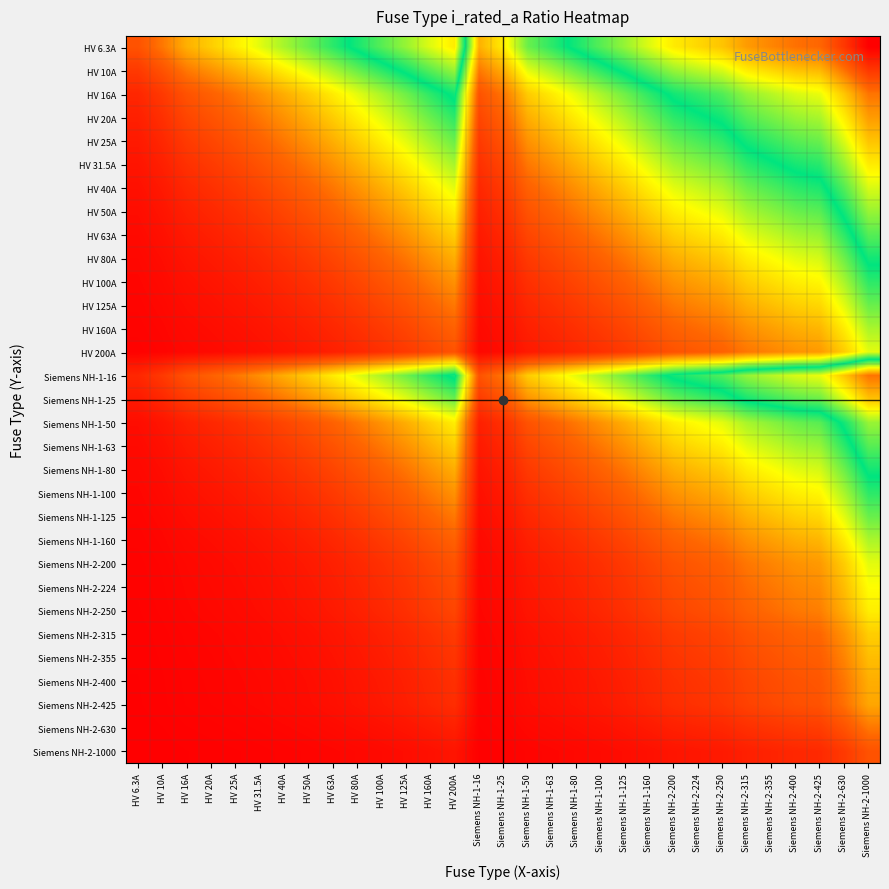

Reading left to right, list all the values displayed in this chart.

HV 6.3A: HV 6.3A=0.7	HV 10A=1.0	HV 16A=1.3	HV 20A=1.4	HV 25A=1.6	HV 31.5A=1.8	HV 40A=2.0	HV 50A=2.2	HV 63A=2.4	HV 80A=2.6	HV 100A=2.8	HV 125A=3.0	HV 160A=3.3	HV 200A=3.5	Siemens NH-1-16=1.3	Siemens NH-1-25=1.6	Siemens NH-1-50=2.2	Siemens NH-1-63=2.4	Siemens NH-1-80=2.6	Siemens NH-1-100=2.8	Siemens NH-1-125=3.0	Siemens NH-1-160=3.3	Siemens NH-2-200=3.5	Siemens NH-2-224=3.6	Siemens NH-2-250=3.7	Siemens NH-2-315=3.9	Siemens NH-2-355=4.0	Siemens NH-2-400=4.2	Siemens NH-2-425=4.2	Siemens NH-2-630=4.6	Siemens NH-2-1000=5.1
HV 10A: HV 6.3A=0.5	HV 10A=0.7	HV 16A=1.0	HV 20A=1.1	HV 25A=1.3	HV 31.5A=1.4	HV 40A=1.6	HV 50A=1.8	HV 63A=2.0	HV 80A=2.2	HV 100A=2.4	HV 125A=2.6	HV 160A=2.8	HV 200A=3.0	Siemens NH-1-16=1.0	Siemens NH-1-25=1.3	Siemens NH-1-50=1.8	Siemens NH-1-63=2.0	Siemens NH-1-80=2.2	Siemens NH-1-100=2.4	Siemens NH-1-125=2.6	Siemens NH-1-160=2.8	Siemens NH-2-200=3.0	Siemens NH-2-224=3.2	Siemens NH-2-250=3.3	Siemens NH-2-315=3.5	Siemens NH-2-355=3.6	Siemens NH-2-400=3.7	Siemens NH-2-425=3.8	Siemens NH-2-630=4.2	Siemens NH-2-1000=4.6
HV 16A: HV 6.3A=0.3	HV 10A=0.5	HV 16A=0.7	HV 20A=0.8	HV 25A=0.9	HV 31.5A=1.1	HV 40A=1.3	HV 50A=1.4	HV 63A=1.6	HV 80A=1.8	HV 100A=2.0	HV 125A=2.2	HV 160A=2.4	HV 200A=2.6	Siemens NH-1-16=0.7	Siemens NH-1-25=0.9	Siemens NH-1-50=1.4	Siemens NH-1-63=1.6	Siemens NH-1-80=1.8	Siemens NH-1-100=2.0	Siemens NH-1-125=2.2	Siemens NH-1-160=2.4	Siemens NH-2-200=2.6	Siemens NH-2-224=2.7	Siemens NH-2-250=2.8	Siemens NH-2-315=3.0	Siemens NH-2-355=3.1	Siemens NH-2-400=3.3	Siemens NH-2-425=3.3	Siemens NH-2-630=3.7	Siemens NH-2-1000=4.2
HV 20A: HV 6.3A=0.3	HV 10A=0.4	HV 16A=0.6	HV 20A=0.7	HV 25A=0.8	HV 31.5A=0.9	HV 40A=1.1	HV 50A=1.3	HV 63A=1.4	HV 80A=1.6	HV 100A=1.8	HV 125A=2.0	HV 160A=2.2	HV 200A=2.4	Siemens NH-1-16=0.6	Siemens NH-1-25=0.8	Siemens NH-1-50=1.3	Siemens NH-1-63=1.4	Siemens NH-1-80=1.6	Siemens NH-1-100=1.8	Siemens NH-1-125=2.0	Siemens NH-1-160=2.2	Siemens NH-2-200=2.4	Siemens NH-2-224=2.5	Siemens NH-2-250=2.6	Siemens NH-2-315=2.8	Siemens NH-2-355=2.9	Siemens NH-2-400=3.0	Siemens NH-2-425=3.1	Siemens NH-2-630=3.5	Siemens NH-2-1000=3.9
HV 25A: HV 6.3A=0.2	HV 10A=0.3	HV 16A=0.5	HV 20A=0.6	HV 25A=0.7	HV 31.5A=0.8	HV 40A=1.0	HV 50A=1.1	HV 63A=1.3	HV 80A=1.4	HV 100A=1.6	HV 125A=1.8	HV 160A=2.0	HV 200A=2.2	Siemens NH-1-16=0.5	Siemens NH-1-25=0.7	Siemens NH-1-50=1.1	Siemens NH-1-63=1.3	Siemens NH-1-80=1.4	Siemens NH-1-100=1.6	Siemens NH-1-125=1.8	Siemens NH-1-160=2.0	Siemens NH-2-200=2.2	Siemens NH-2-224=2.3	Siemens NH-2-250=2.4	Siemens NH-2-315=2.6	Siemens NH-2-355=2.7	Siemens NH-2-400=2.8	Siemens NH-2-425=2.9	Siemens NH-2-630=3.3	Siemens NH-2-1000=3.7
HV 31.5A: HV 6.3A=0.2	HV 10A=0.3	HV 16A=0.4	HV 20A=0.5	HV 25A=0.6	HV 31.5A=0.7	HV 40A=0.8	HV 50A=1.0	HV 63A=1.1	HV 80A=1.3	HV 100A=1.4	HV 125A=1.6	HV 160A=1.8	HV 200A=2.0	Siemens NH-1-16=0.4	Siemens NH-1-25=0.6	Siemens NH-1-50=1.0	Siemens NH-1-63=1.1	Siemens NH-1-80=1.3	Siemens NH-1-100=1.4	Siemens NH-1-125=1.6	Siemens NH-1-160=1.8	Siemens NH-2-200=2.0	Siemens NH-2-224=2.1	Siemens NH-2-250=2.2	Siemens NH-2-315=2.4	Siemens NH-2-355=2.5	Siemens NH-2-400=2.6	Siemens NH-2-425=2.7	Siemens NH-2-630=3.0	Siemens NH-2-1000=3.5
HV 40A: HV 6.3A=0.1	HV 10A=0.2	HV 16A=0.3	HV 20A=0.4	HV 25A=0.5	HV 31.5A=0.6	HV 40A=0.7	HV 50A=0.8	HV 63A=0.9	HV 80A=1.1	HV 100A=1.3	HV 125A=1.4	HV 160A=1.6	HV 200A=1.8	Siemens NH-1-16=0.3	Siemens NH-1-25=0.5	Siemens NH-1-50=0.8	Siemens NH-1-63=0.9	Siemens NH-1-80=1.1	Siemens NH-1-100=1.3	Siemens NH-1-125=1.4	Siemens NH-1-160=1.6	Siemens NH-2-200=1.8	Siemens NH-2-224=1.9	Siemens NH-2-250=2.0	Siemens NH-2-315=2.2	Siemens NH-2-355=2.3	Siemens NH-2-400=2.4	Siemens NH-2-425=2.5	Siemens NH-2-630=2.8	Siemens NH-2-1000=3.3
HV 50A: HV 6.3A=0.1	HV 10A=0.2	HV 16A=0.3	HV 20A=0.3	HV 25A=0.4	HV 31.5A=0.5	HV 40A=0.6	HV 50A=0.7	HV 63A=0.8	HV 80A=1.0	HV 100A=1.1	HV 125A=1.3	HV 160A=1.4	HV 200A=1.6	Siemens NH-1-16=0.3	Siemens NH-1-25=0.4	Siemens NH-1-50=0.7	Siemens NH-1-63=0.8	Siemens NH-1-80=1.0	Siemens NH-1-100=1.1	Siemens NH-1-125=1.3	Siemens NH-1-160=1.4	Siemens NH-2-200=1.6	Siemens NH-2-224=1.7	Siemens NH-2-250=1.8	Siemens NH-2-315=2.0	Siemens NH-2-355=2.1	Siemens NH-2-400=2.2	Siemens NH-2-425=2.3	Siemens NH-2-630=2.6	Siemens NH-2-1000=3.0
HV 63A: HV 6.3A=0.1	HV 10A=0.1	HV 16A=0.2	HV 20A=0.3	HV 25A=0.3	HV 31.5A=0.4	HV 40A=0.5	HV 50A=0.6	HV 63A=0.7	HV 80A=0.8	HV 100A=1.0	HV 125A=1.1	HV 160A=1.3	HV 200A=1.4	Siemens NH-1-16=0.2	Siemens NH-1-25=0.3	Siemens NH-1-50=0.6	Siemens NH-1-63=0.7	Siemens NH-1-80=0.8	Siemens NH-1-100=1.0	Siemens NH-1-125=1.1	Siemens NH-1-160=1.3	Siemens NH-2-200=1.4	Siemens NH-2-224=1.5	Siemens NH-2-250=1.6	Siemens NH-2-315=1.8	Siemens NH-2-355=1.9	Siemens NH-2-400=2.0	Siemens NH-2-425=2.0	Siemens NH-2-630=2.4	Siemens NH-2-1000=2.8
HV 80A: HV 6.3A=0.1	HV 10A=0.1	HV 16A=0.2	HV 20A=0.2	HV 25A=0.3	HV 31.5A=0.3	HV 40A=0.4	HV 50A=0.5	HV 63A=0.6	HV 80A=0.7	HV 100A=0.8	HV 125A=0.9	HV 160A=1.1	HV 200A=1.3	Siemens NH-1-16=0.2	Siemens NH-1-25=0.3	Siemens NH-1-50=0.5	Siemens NH-1-63=0.6	Siemens NH-1-80=0.7	Siemens NH-1-100=0.8	Siemens NH-1-125=0.9	Siemens NH-1-160=1.1	Siemens NH-2-200=1.3	Siemens NH-2-224=1.3	Siemens NH-2-250=1.4	Siemens NH-2-315=1.6	Siemens NH-2-355=1.7	Siemens NH-2-400=1.8	Siemens NH-2-425=1.8	Siemens NH-2-630=2.2	Siemens NH-2-1000=2.6
HV 100A: HV 6.3A=0.1	HV 10A=0.1	HV 16A=0.1	HV 20A=0.2	HV 25A=0.2	HV 31.5A=0.3	HV 40A=0.3	HV 50A=0.4	HV 63A=0.5	HV 80A=0.6	HV 100A=0.7	HV 125A=0.8	HV 160A=1.0	HV 200A=1.1	Siemens NH-1-16=0.1	Siemens NH-1-25=0.2	Siemens NH-1-50=0.4	Siemens NH-1-63=0.5	Siemens NH-1-80=0.6	Siemens NH-1-100=0.7	Siemens NH-1-125=0.8	Siemens NH-1-160=1.0	Siemens NH-2-200=1.1	Siemens NH-2-224=1.2	Siemens NH-2-250=1.3	Siemens NH-2-315=1.4	Siemens NH-2-355=1.5	Siemens NH-2-400=1.6	Siemens NH-2-425=1.7	Siemens NH-2-630=2.0	Siemens NH-2-1000=2.4
HV 125A: HV 6.3A=0.0	HV 10A=0.1	HV 16A=0.1	HV 20A=0.1	HV 25A=0.2	HV 31.5A=0.2	HV 40A=0.3	HV 50A=0.3	HV 63A=0.4	HV 80A=0.5	HV 100A=0.6	HV 125A=0.7	HV 160A=0.8	HV 200A=1.0	Siemens NH-1-16=0.1	Siemens NH-1-25=0.2	Siemens NH-1-50=0.3	Siemens NH-1-63=0.4	Siemens NH-1-80=0.5	Siemens NH-1-100=0.6	Siemens NH-1-125=0.7	Siemens NH-1-160=0.8	Siemens NH-2-200=1.0	Siemens NH-2-224=1.0	Siemens NH-2-250=1.1	Siemens NH-2-315=1.3	Siemens NH-2-355=1.3	Siemens NH-2-400=1.4	Siemens NH-2-425=1.5	Siemens NH-2-630=1.8	Siemens NH-2-1000=2.2
HV 160A: HV 6.3A=0.0	HV 10A=0.1	HV 16A=0.1	HV 20A=0.1	HV 25A=0.1	HV 31.5A=0.2	HV 40A=0.2	HV 50A=0.3	HV 63A=0.3	HV 80A=0.4	HV 100A=0.5	HV 125A=0.6	HV 160A=0.7	HV 200A=0.8	Siemens NH-1-16=0.1	Siemens NH-1-25=0.1	Siemens NH-1-50=0.3	Siemens NH-1-63=0.3	Siemens NH-1-80=0.4	Siemens NH-1-100=0.5	Siemens NH-1-125=0.6	Siemens NH-1-160=0.7	Siemens NH-2-200=0.8	Siemens NH-2-224=0.9	Siemens NH-2-250=0.9	Siemens NH-2-315=1.1	Siemens NH-2-355=1.2	Siemens NH-2-400=1.3	Siemens NH-2-425=1.3	Siemens NH-2-630=1.6	Siemens NH-2-1000=2.0
HV 200A: HV 6.3A=0.0	HV 10A=0.0	HV 16A=0.1	HV 20A=0.1	HV 25A=0.1	HV 31.5A=0.1	HV 40A=0.2	HV 50A=0.2	HV 63A=0.3	HV 80A=0.3	HV 100A=0.4	HV 125A=0.5	HV 160A=0.6	HV 200A=0.7	Siemens NH-1-16=0.1	Siemens NH-1-25=0.1	Siemens NH-1-50=0.2	Siemens NH-1-63=0.3	Siemens NH-1-80=0.3	Siemens NH-1-100=0.4	Siemens NH-1-125=0.5	Siemens NH-1-160=0.6	Siemens NH-2-200=0.7	Siemens NH-2-224=0.8	Siemens NH-2-250=0.8	Siemens NH-2-315=0.9	Siemens NH-2-355=1.0	Siemens NH-2-400=1.1	Siemens NH-2-425=1.1	Siemens NH-2-630=1.4	Siemens NH-2-1000=1.8
Siemens NH-1-16: HV 6.3A=0.3	HV 10A=0.5	HV 16A=0.7	HV 20A=0.8	HV 25A=0.9	HV 31.5A=1.1	HV 40A=1.3	HV 50A=1.4	HV 63A=1.6	HV 80A=1.8	HV 100A=2.0	HV 125A=2.2	HV 160A=2.4	HV 200A=2.6	Siemens NH-1-16=0.7	Siemens NH-1-25=0.9	Siemens NH-1-50=1.4	Siemens NH-1-63=1.6	Siemens NH-1-80=1.8	Siemens NH-1-100=2.0	Siemens NH-1-125=2.2	Siemens NH-1-160=2.4	Siemens NH-2-200=2.6	Siemens NH-2-224=2.7	Siemens NH-2-250=2.8	Siemens NH-2-315=3.0	Siemens NH-2-355=3.1	Siemens NH-2-400=3.3	Siemens NH-2-425=3.3	Siemens NH-2-630=3.7	Siemens NH-2-1000=4.2
Siemens NH-1-25: HV 6.3A=0.2	HV 10A=0.3	HV 16A=0.5	HV 20A=0.6	HV 25A=0.7	HV 31.5A=0.8	HV 40A=1.0	HV 50A=1.1	HV 63A=1.3	HV 80A=1.4	HV 100A=1.6	HV 125A=1.8	HV 160A=2.0	HV 200A=2.2	Siemens NH-1-16=0.5	Siemens NH-1-25=0.7	Siemens NH-1-50=1.1	Siemens NH-1-63=1.3	Siemens NH-1-80=1.4	Siemens NH-1-100=1.6	Siemens NH-1-125=1.8	Siemens NH-1-160=2.0	Siemens NH-2-200=2.2	Siemens NH-2-224=2.3	Siemens NH-2-250=2.4	Siemens NH-2-315=2.6	Siemens NH-2-355=2.7	Siemens NH-2-400=2.8	Siemens NH-2-425=2.9	Siemens NH-2-630=3.3	Siemens NH-2-1000=3.7
Siemens NH-1-50: HV 6.3A=0.1	HV 10A=0.2	HV 16A=0.3	HV 20A=0.3	HV 25A=0.4	HV 31.5A=0.5	HV 40A=0.6	HV 50A=0.7	HV 63A=0.8	HV 80A=1.0	HV 100A=1.1	HV 125A=1.3	HV 160A=1.4	HV 200A=1.6	Siemens NH-1-16=0.3	Siemens NH-1-25=0.4	Siemens NH-1-50=0.7	Siemens NH-1-63=0.8	Siemens NH-1-80=1.0	Siemens NH-1-100=1.1	Siemens NH-1-125=1.3	Siemens NH-1-160=1.4	Siemens NH-2-200=1.6	Siemens NH-2-224=1.7	Siemens NH-2-250=1.8	Siemens NH-2-315=2.0	Siemens NH-2-355=2.1	Siemens NH-2-400=2.2	Siemens NH-2-425=2.3	Siemens NH-2-630=2.6	Siemens NH-2-1000=3.0
Siemens NH-1-63: HV 6.3A=0.1	HV 10A=0.1	HV 16A=0.2	HV 20A=0.3	HV 25A=0.3	HV 31.5A=0.4	HV 40A=0.5	HV 50A=0.6	HV 63A=0.7	HV 80A=0.8	HV 100A=1.0	HV 125A=1.1	HV 160A=1.3	HV 200A=1.4	Siemens NH-1-16=0.2	Siemens NH-1-25=0.3	Siemens NH-1-50=0.6	Siemens NH-1-63=0.7	Siemens NH-1-80=0.8	Siemens NH-1-100=1.0	Siemens NH-1-125=1.1	Siemens NH-1-160=1.3	Siemens NH-2-200=1.4	Siemens NH-2-224=1.5	Siemens NH-2-250=1.6	Siemens NH-2-315=1.8	Siemens NH-2-355=1.9	Siemens NH-2-400=2.0	Siemens NH-2-425=2.0	Siemens NH-2-630=2.4	Siemens NH-2-1000=2.8
Siemens NH-1-80: HV 6.3A=0.1	HV 10A=0.1	HV 16A=0.2	HV 20A=0.2	HV 25A=0.3	HV 31.5A=0.3	HV 40A=0.4	HV 50A=0.5	HV 63A=0.6	HV 80A=0.7	HV 100A=0.8	HV 125A=0.9	HV 160A=1.1	HV 200A=1.3	Siemens NH-1-16=0.2	Siemens NH-1-25=0.3	Siemens NH-1-50=0.5	Siemens NH-1-63=0.6	Siemens NH-1-80=0.7	Siemens NH-1-100=0.8	Siemens NH-1-125=0.9	Siemens NH-1-160=1.1	Siemens NH-2-200=1.3	Siemens NH-2-224=1.3	Siemens NH-2-250=1.4	Siemens NH-2-315=1.6	Siemens NH-2-355=1.7	Siemens NH-2-400=1.8	Siemens NH-2-425=1.8	Siemens NH-2-630=2.2	Siemens NH-2-1000=2.6
Siemens NH-1-100: HV 6.3A=0.1	HV 10A=0.1	HV 16A=0.1	HV 20A=0.2	HV 25A=0.2	HV 31.5A=0.3	HV 40A=0.3	HV 50A=0.4	HV 63A=0.5	HV 80A=0.6	HV 100A=0.7	HV 125A=0.8	HV 160A=1.0	HV 200A=1.1	Siemens NH-1-16=0.1	Siemens NH-1-25=0.2	Siemens NH-1-50=0.4	Siemens NH-1-63=0.5	Siemens NH-1-80=0.6	Siemens NH-1-100=0.7	Siemens NH-1-125=0.8	Siemens NH-1-160=1.0	Siemens NH-2-200=1.1	Siemens NH-2-224=1.2	Siemens NH-2-250=1.3	Siemens NH-2-315=1.4	Siemens NH-2-355=1.5	Siemens NH-2-400=1.6	Siemens NH-2-425=1.7	Siemens NH-2-630=2.0	Siemens NH-2-1000=2.4
Siemens NH-1-125: HV 6.3A=0.0	HV 10A=0.1	HV 16A=0.1	HV 20A=0.1	HV 25A=0.2	HV 31.5A=0.2	HV 40A=0.3	HV 50A=0.3	HV 63A=0.4	HV 80A=0.5	HV 100A=0.6	HV 125A=0.7	HV 160A=0.8	HV 200A=1.0	Siemens NH-1-16=0.1	Siemens NH-1-25=0.2	Siemens NH-1-50=0.3	Siemens NH-1-63=0.4	Siemens NH-1-80=0.5	Siemens NH-1-100=0.6	Siemens NH-1-125=0.7	Siemens NH-1-160=0.8	Siemens NH-2-200=1.0	Siemens NH-2-224=1.0	Siemens NH-2-250=1.1	Siemens NH-2-315=1.3	Siemens NH-2-355=1.3	Siemens NH-2-400=1.4	Siemens NH-2-425=1.5	Siemens NH-2-630=1.8	Siemens NH-2-1000=2.2
Siemens NH-1-160: HV 6.3A=0.0	HV 10A=0.1	HV 16A=0.1	HV 20A=0.1	HV 25A=0.1	HV 31.5A=0.2	HV 40A=0.2	HV 50A=0.3	HV 63A=0.3	HV 80A=0.4	HV 100A=0.5	HV 125A=0.6	HV 160A=0.7	HV 200A=0.8	Siemens NH-1-16=0.1	Siemens NH-1-25=0.1	Siemens NH-1-50=0.3	Siemens NH-1-63=0.3	Siemens NH-1-80=0.4	Siemens NH-1-100=0.5	Siemens NH-1-125=0.6	Siemens NH-1-160=0.7	Siemens NH-2-200=0.8	Siemens NH-2-224=0.9	Siemens NH-2-250=0.9	Siemens NH-2-315=1.1	Siemens NH-2-355=1.2	Siemens NH-2-400=1.3	Siemens NH-2-425=1.3	Siemens NH-2-630=1.6	Siemens NH-2-1000=2.0
Siemens NH-2-200: HV 6.3A=0.0	HV 10A=0.0	HV 16A=0.1	HV 20A=0.1	HV 25A=0.1	HV 31.5A=0.1	HV 40A=0.2	HV 50A=0.2	HV 63A=0.3	HV 80A=0.3	HV 100A=0.4	HV 125A=0.5	HV 160A=0.6	HV 200A=0.7	Siemens NH-1-16=0.1	Siemens NH-1-25=0.1	Siemens NH-1-50=0.2	Siemens NH-1-63=0.3	Siemens NH-1-80=0.3	Siemens NH-1-100=0.4	Siemens NH-1-125=0.5	Siemens NH-1-160=0.6	Siemens NH-2-200=0.7	Siemens NH-2-224=0.8	Siemens NH-2-250=0.8	Siemens NH-2-315=0.9	Siemens NH-2-355=1.0	Siemens NH-2-400=1.1	Siemens NH-2-425=1.1	Siemens NH-2-630=1.4	Siemens NH-2-1000=1.8
Siemens NH-2-224: HV 6.3A=0.0	HV 10A=0.0	HV 16A=0.1	HV 20A=0.1	HV 25A=0.1	HV 31.5A=0.1	HV 40A=0.2	HV 50A=0.2	HV 63A=0.2	HV 80A=0.3	HV 100A=0.4	HV 125A=0.4	HV 160A=0.5	HV 200A=0.6	Siemens NH-1-16=0.1	Siemens NH-1-25=0.1	Siemens NH-1-50=0.2	Siemens NH-1-63=0.2	Siemens NH-1-80=0.3	Siemens NH-1-100=0.4	Siemens NH-1-125=0.4	Siemens NH-1-160=0.5	Siemens NH-2-200=0.6	Siemens NH-2-224=0.7	Siemens NH-2-250=0.7	Siemens NH-2-315=0.9	Siemens NH-2-355=0.9	Siemens NH-2-400=1.0	Siemens NH-2-425=1.1	Siemens NH-2-630=1.3	Siemens NH-2-1000=1.7
Siemens NH-2-250: HV 6.3A=0.0	HV 10A=0.0	HV 16A=0.1	HV 20A=0.1	HV 25A=0.1	HV 31.5A=0.1	HV 40A=0.1	HV 50A=0.2	HV 63A=0.2	HV 80A=0.3	HV 100A=0.3	HV 125A=0.4	HV 160A=0.5	HV 200A=0.6	Siemens NH-1-16=0.1	Siemens NH-1-25=0.1	Siemens NH-1-50=0.2	Siemens NH-1-63=0.2	Siemens NH-1-80=0.3	Siemens NH-1-100=0.3	Siemens NH-1-125=0.4	Siemens NH-1-160=0.5	Siemens NH-2-200=0.6	Siemens NH-2-224=0.6	Siemens NH-2-250=0.7	Siemens NH-2-315=0.8	Siemens NH-2-355=0.9	Siemens NH-2-400=1.0	Siemens NH-2-425=1.0	Siemens NH-2-630=1.3	Siemens NH-2-1000=1.6
Siemens NH-2-315: HV 6.3A=0.0	HV 10A=0.0	HV 16A=0.0	HV 20A=0.1	HV 25A=0.1	HV 31.5A=0.1	HV 40A=0.1	HV 50A=0.1	HV 63A=0.2	HV 80A=0.2	HV 100A=0.3	HV 125A=0.3	HV 160A=0.4	HV 200A=0.5	Siemens NH-1-16=0.0	Siemens NH-1-25=0.1	Siemens NH-1-50=0.1	Siemens NH-1-63=0.2	Siemens NH-1-80=0.2	Siemens NH-1-100=0.3	Siemens NH-1-125=0.3	Siemens NH-1-160=0.4	Siemens NH-2-200=0.5	Siemens NH-2-224=0.5	Siemens NH-2-250=0.6	Siemens NH-2-315=0.7	Siemens NH-2-355=0.8	Siemens NH-2-400=0.8	Siemens NH-2-425=0.9	Siemens NH-2-630=1.1	Siemens NH-2-1000=1.4
Siemens NH-2-355: HV 6.3A=0.0	HV 10A=0.0	HV 16A=0.0	HV 20A=0.1	HV 25A=0.1	HV 31.5A=0.1	HV 40A=0.1	HV 50A=0.1	HV 63A=0.2	HV 80A=0.2	HV 100A=0.2	HV 125A=0.3	HV 160A=0.4	HV 200A=0.4	Siemens NH-1-16=0.0	Siemens NH-1-25=0.1	Siemens NH-1-50=0.1	Siemens NH-1-63=0.2	Siemens NH-1-80=0.2	Siemens NH-1-100=0.2	Siemens NH-1-125=0.3	Siemens NH-1-160=0.4	Siemens NH-2-200=0.4	Siemens NH-2-224=0.5	Siemens NH-2-250=0.5	Siemens NH-2-315=0.6	Siemens NH-2-355=0.7	Siemens NH-2-400=0.8	Siemens NH-2-425=0.8	Siemens NH-2-630=1.0	Siemens NH-2-1000=1.3
Siemens NH-2-400: HV 6.3A=0.0	HV 10A=0.0	HV 16A=0.0	HV 20A=0.0	HV 25A=0.1	HV 31.5A=0.1	HV 40A=0.1	HV 50A=0.1	HV 63A=0.1	HV 80A=0.2	HV 100A=0.2	HV 125A=0.3	HV 160A=0.3	HV 200A=0.4	Siemens NH-1-16=0.0	Siemens NH-1-25=0.1	Siemens NH-1-50=0.1	Siemens NH-1-63=0.1	Siemens NH-1-80=0.2	Siemens NH-1-100=0.2	Siemens NH-1-125=0.3	Siemens NH-1-160=0.3	Siemens NH-2-200=0.4	Siemens NH-2-224=0.4	Siemens NH-2-250=0.5	Siemens NH-2-315=0.6	Siemens NH-2-355=0.6	Siemens NH-2-400=0.7	Siemens NH-2-425=0.7	Siemens NH-2-630=0.9	Siemens NH-2-1000=1.3
Siemens NH-2-425: HV 6.3A=0.0	HV 10A=0.0	HV 16A=0.0	HV 20A=0.0	HV 25A=0.1	HV 31.5A=0.1	HV 40A=0.1	HV 50A=0.1	HV 63A=0.1	HV 80A=0.2	HV 100A=0.2	HV 125A=0.3	HV 160A=0.3	HV 200A=0.4	Siemens NH-1-16=0.0	Siemens NH-1-25=0.1	Siemens NH-1-50=0.1	Siemens NH-1-63=0.1	Siemens NH-1-80=0.2	Siemens NH-1-100=0.2	Siemens NH-1-125=0.3	Siemens NH-1-160=0.3	Siemens NH-2-200=0.4	Siemens NH-2-224=0.4	Siemens NH-2-250=0.5	Siemens NH-2-315=0.6	Siemens NH-2-355=0.6	Siemens NH-2-400=0.7	Siemens NH-2-425=0.7	Siemens NH-2-630=0.9	Siemens NH-2-1000=1.2
Siemens NH-2-630: HV 6.3A=0.0	HV 10A=0.0	HV 16A=0.0	HV 20A=0.0	HV 25A=0.0	HV 31.5A=0.0	HV 40A=0.1	HV 50A=0.1	HV 63A=0.1	HV 80A=0.1	HV 100A=0.1	HV 125A=0.2	HV 160A=0.2	HV 200A=0.3	Siemens NH-1-16=0.0	Siemens NH-1-25=0.0	Siemens NH-1-50=0.1	Siemens NH-1-63=0.1	Siemens NH-1-80=0.1	Siemens NH-1-100=0.1	Siemens NH-1-125=0.2	Siemens NH-1-160=0.2	Siemens NH-2-200=0.3	Siemens NH-2-224=0.3	Siemens NH-2-250=0.3	Siemens NH-2-315=0.4	Siemens NH-2-355=0.4	Siemens NH-2-400=0.5	Siemens NH-2-425=0.5	Siemens NH-2-630=0.7	Siemens NH-2-1000=1.0
Siemens NH-2-1000: HV 6.3A=0.0	HV 10A=0.0	HV 16A=0.0	HV 20A=0.0	HV 25A=0.0	HV 31.5A=0.0	HV 40A=0.0	HV 50A=0.0	HV 63A=0.1	HV 80A=0.1	HV 100A=0.1	HV 125A=0.1	HV 160A=0.1	HV 200A=0.2	Siemens NH-1-16=0.0	Siemens NH-1-25=0.0	Siemens NH-1-50=0.0	Siemens NH-1-63=0.1	Siemens NH-1-80=0.1	Siemens NH-1-100=0.1	Siemens NH-1-125=0.1	Siemens NH-1-160=0.1	Siemens NH-2-200=0.2	Siemens NH-2-224=0.2	Siemens NH-2-250=0.2	Siemens NH-2-315=0.3	Siemens NH-2-355=0.3	Siemens NH-2-400=0.3	Siemens NH-2-425=0.4	Siemens NH-2-630=0.5	Siemens NH-2-1000=0.7